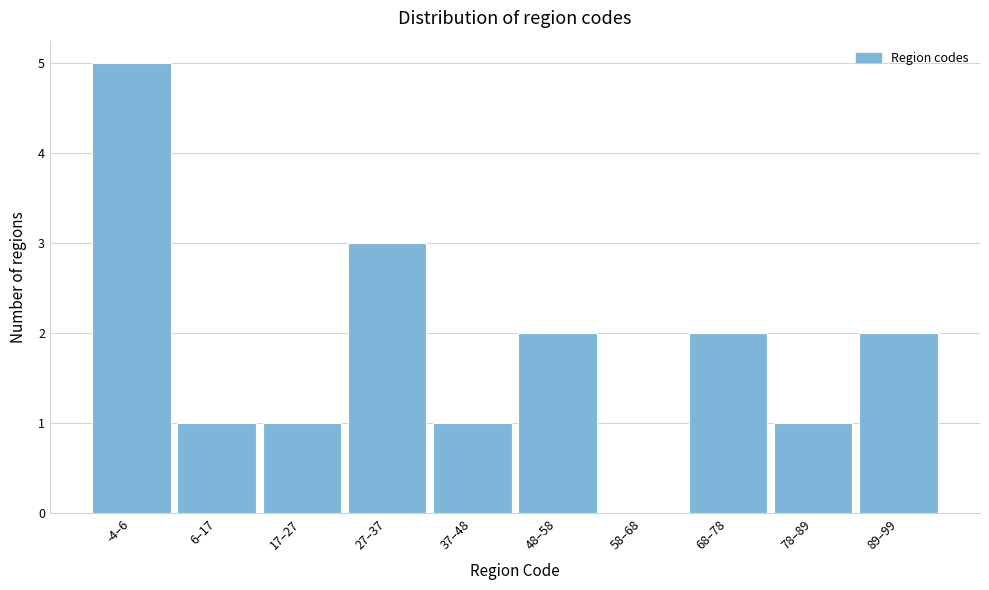

Reading right to left, what are all the values shown in this chart?

89–99=2	78–89=1	68–78=2	58–68=0	48–58=2	37–48=1	27–37=3	17–27=1	6–17=1	-4–6=5